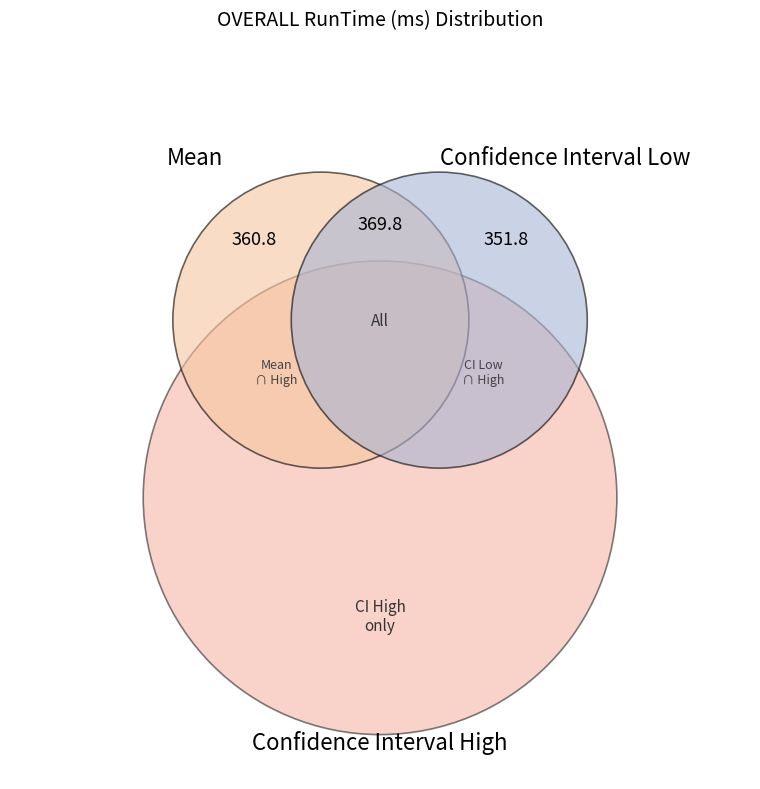

How many slices are in this pie chart?

3